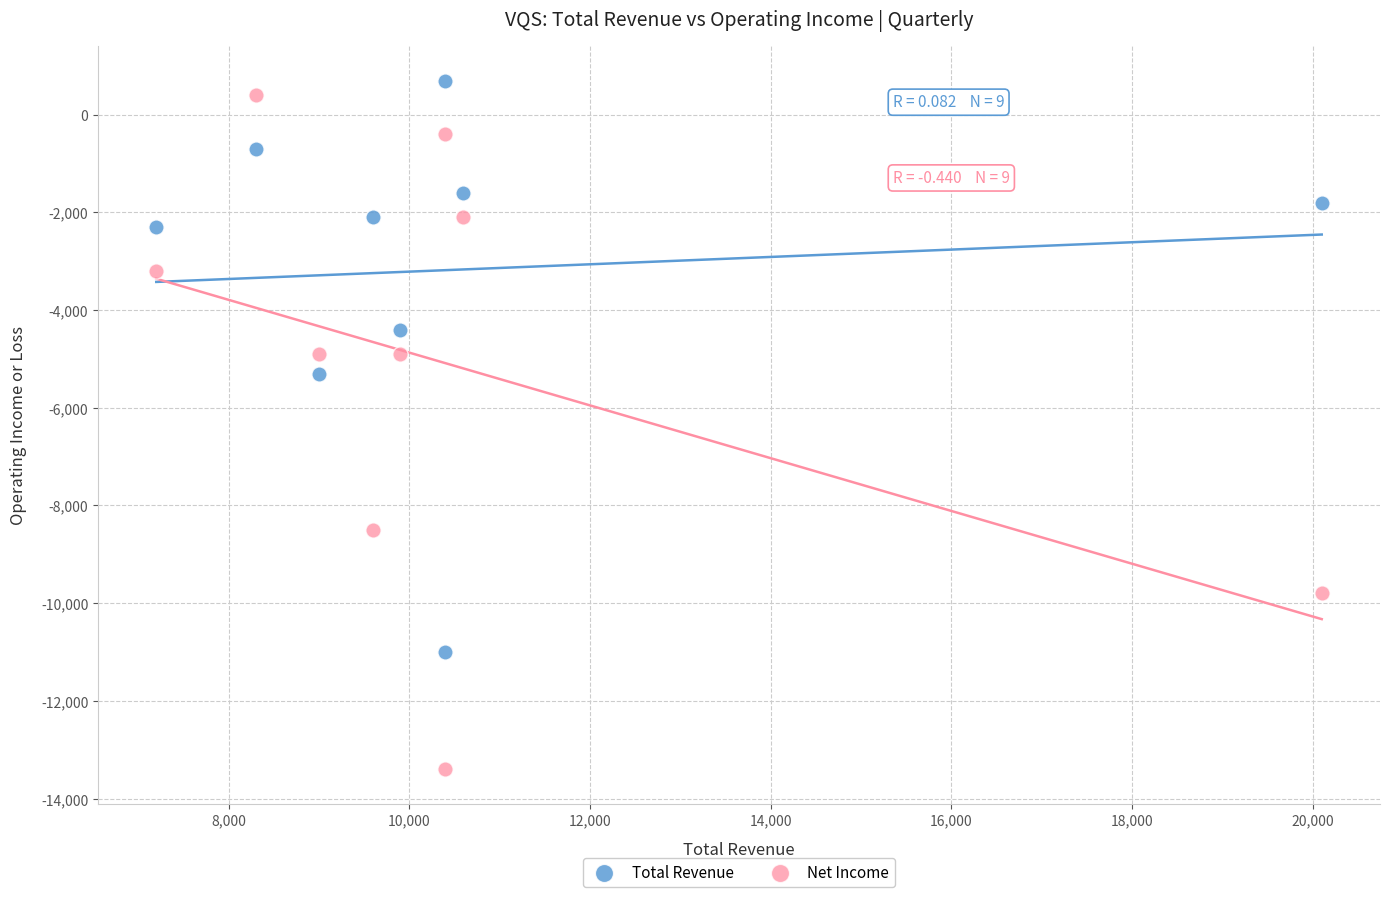

Across all data points, what is the range of X values (max minus min)?

12900